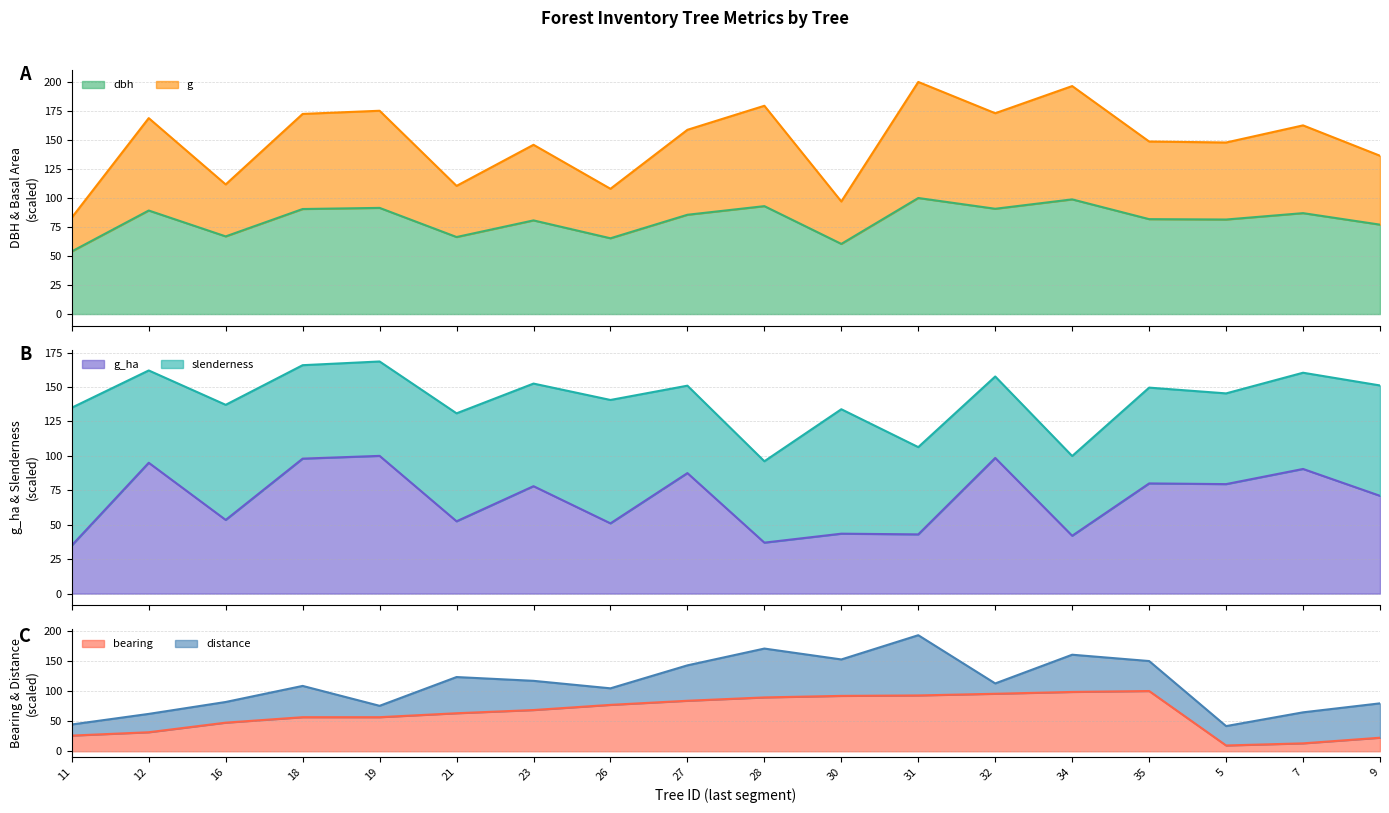

After their last crossing, which series has the higher values: g_ha or bearing?

g_ha